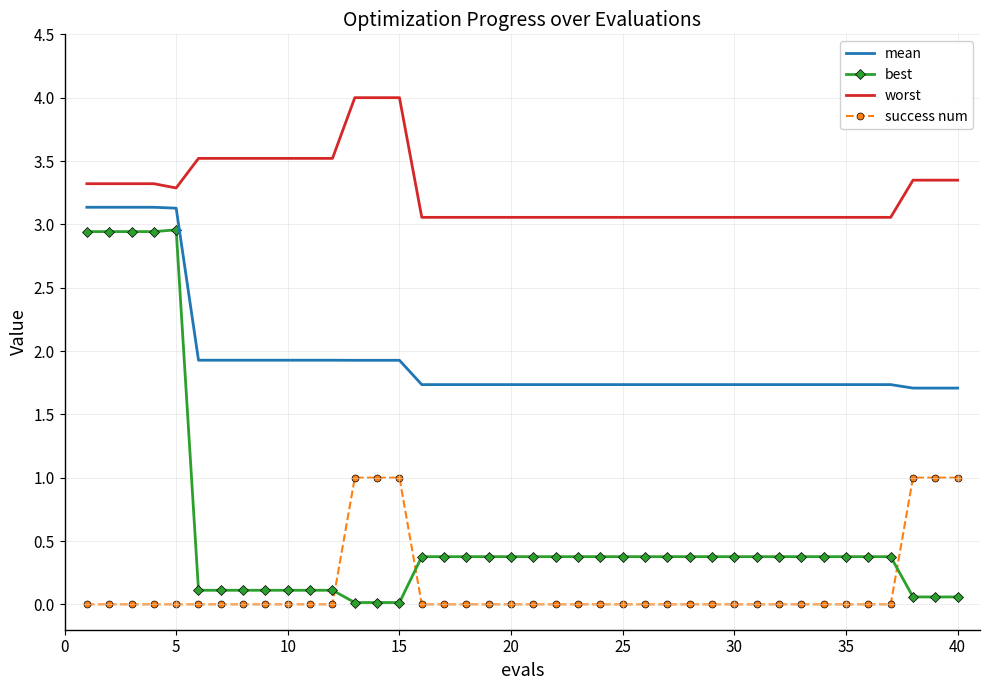

After their last crossing, which series has the higher values: best or success num?

success num